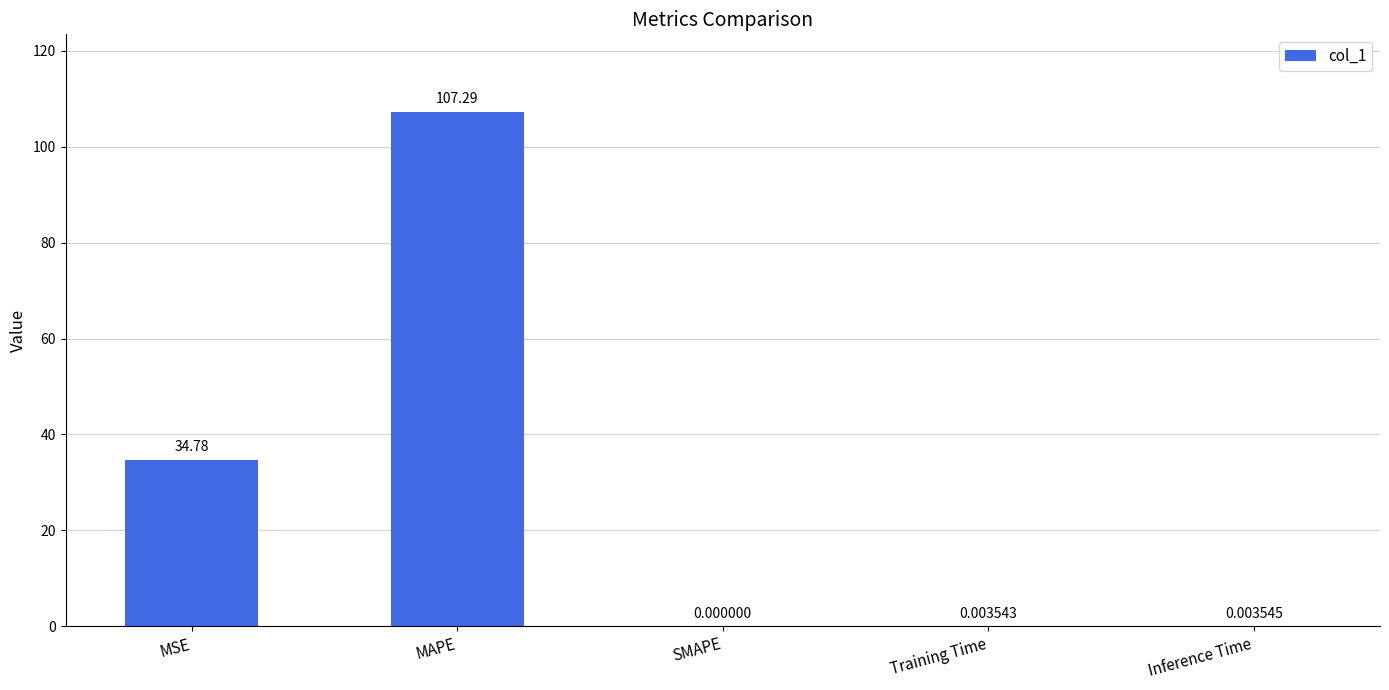

Between MSE and Inference Time, which is larger?

MSE